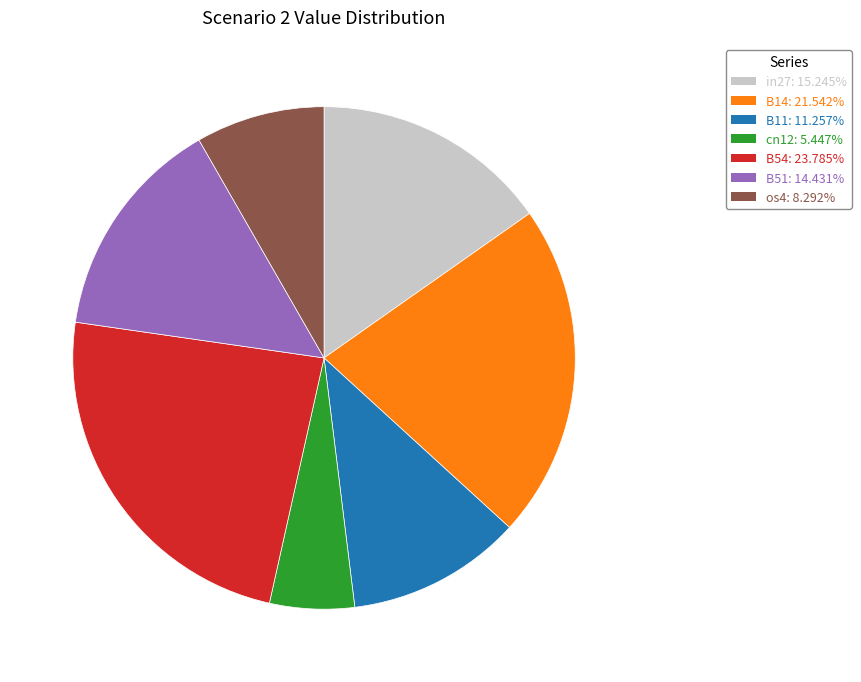

The in27 slice represents 21% of the pie. True or false?

False